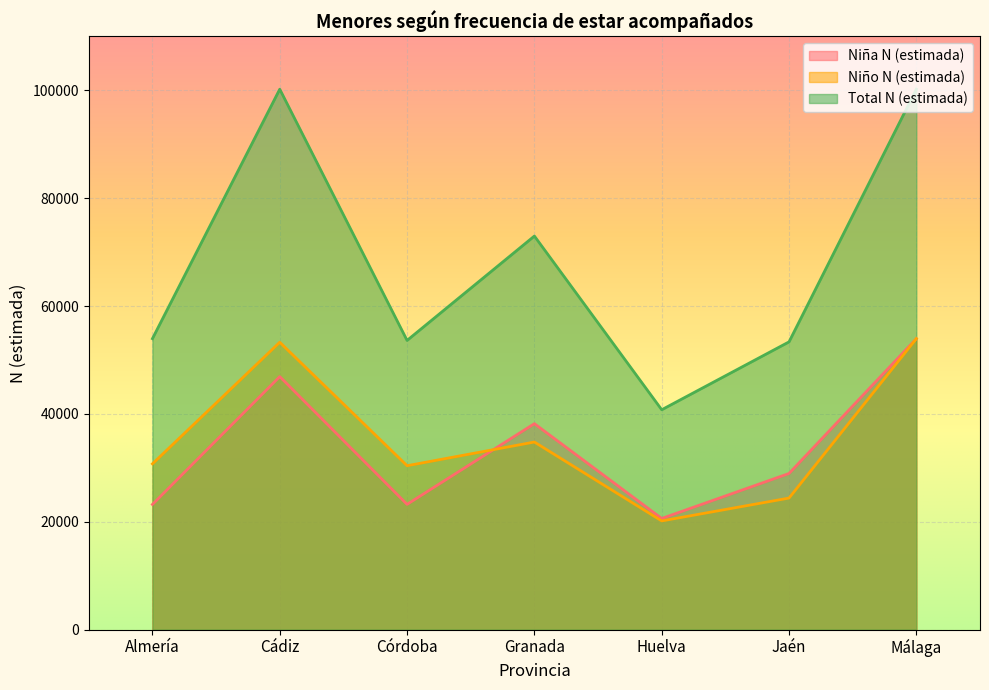

The Niña N (estimada) series shows 32416 at Málaga. True or false?

False